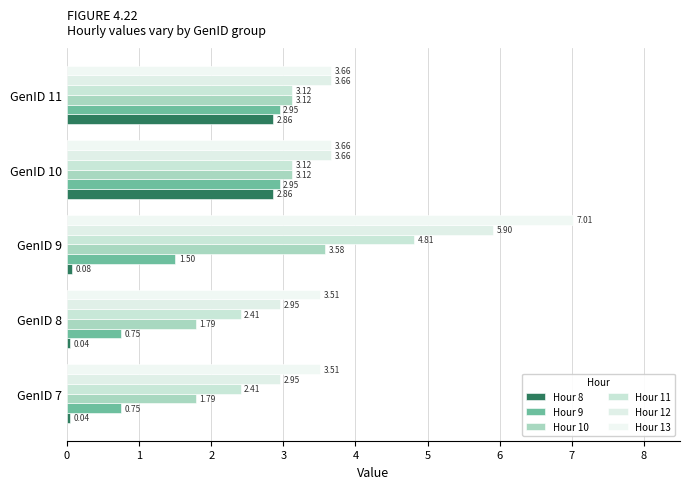

What is the value of the Hour 11 bar at the 3rd from the left?

4.8